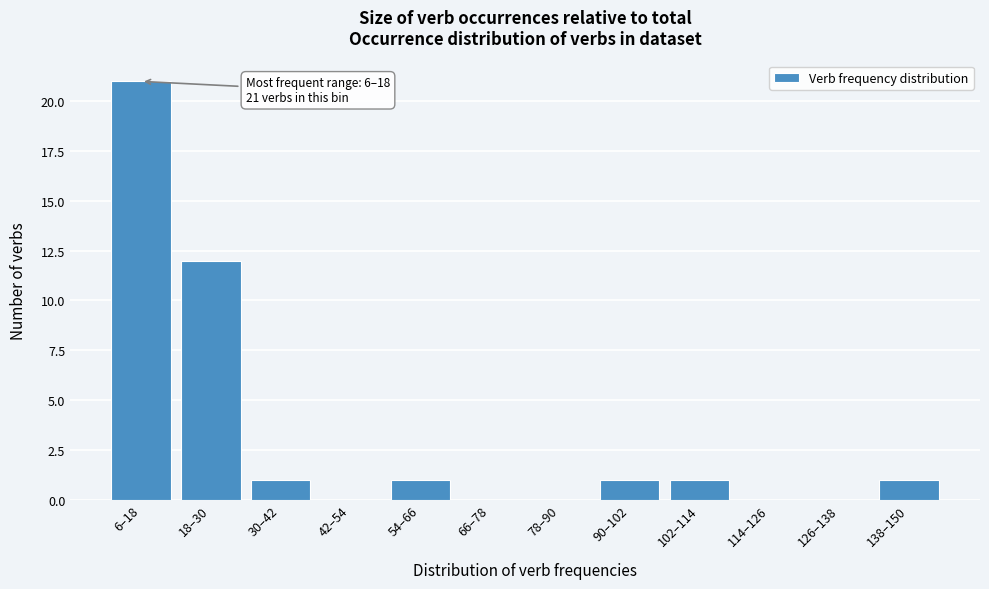

Reading right to left, transcribe all the data shown in this chart.

138–150=1	126–138=0	114–126=0	102–114=1	90–102=1	78–90=0	66–78=0	54–66=1	42–54=0	30–42=1	18–30=12	6–18=21